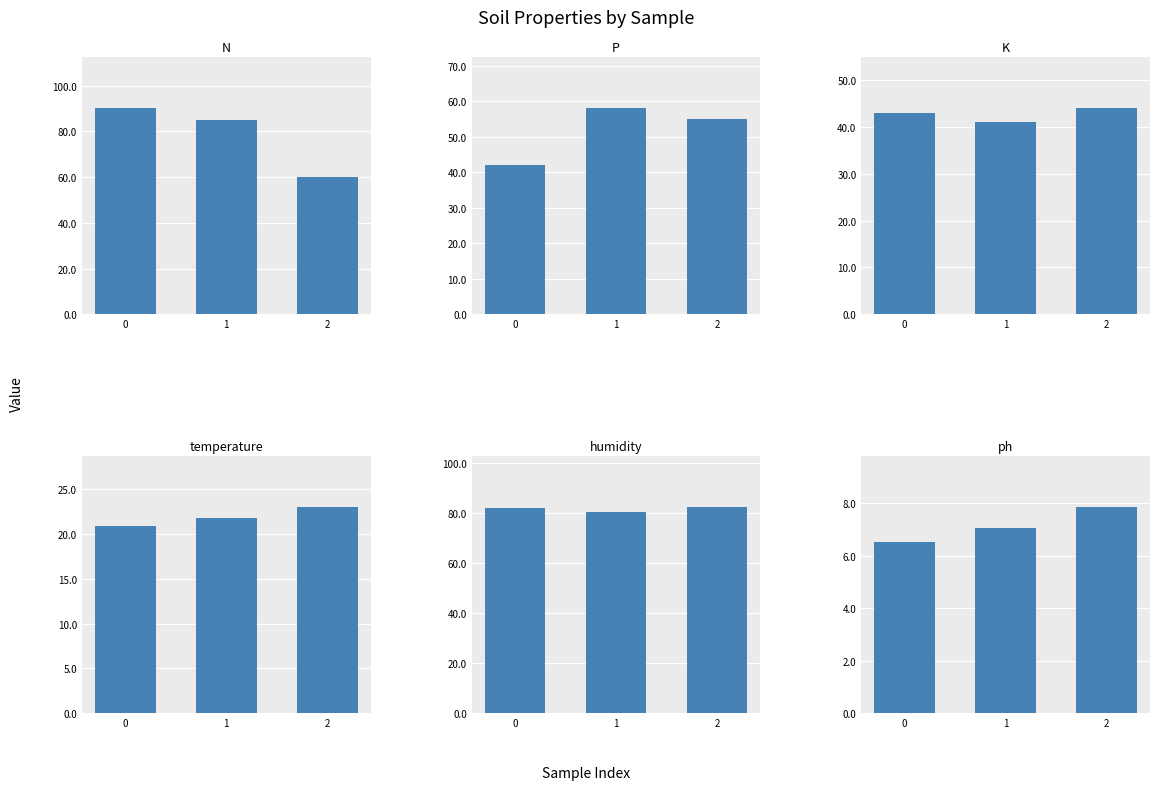

List the labels in order of K value, largest first.

2, 0, 1